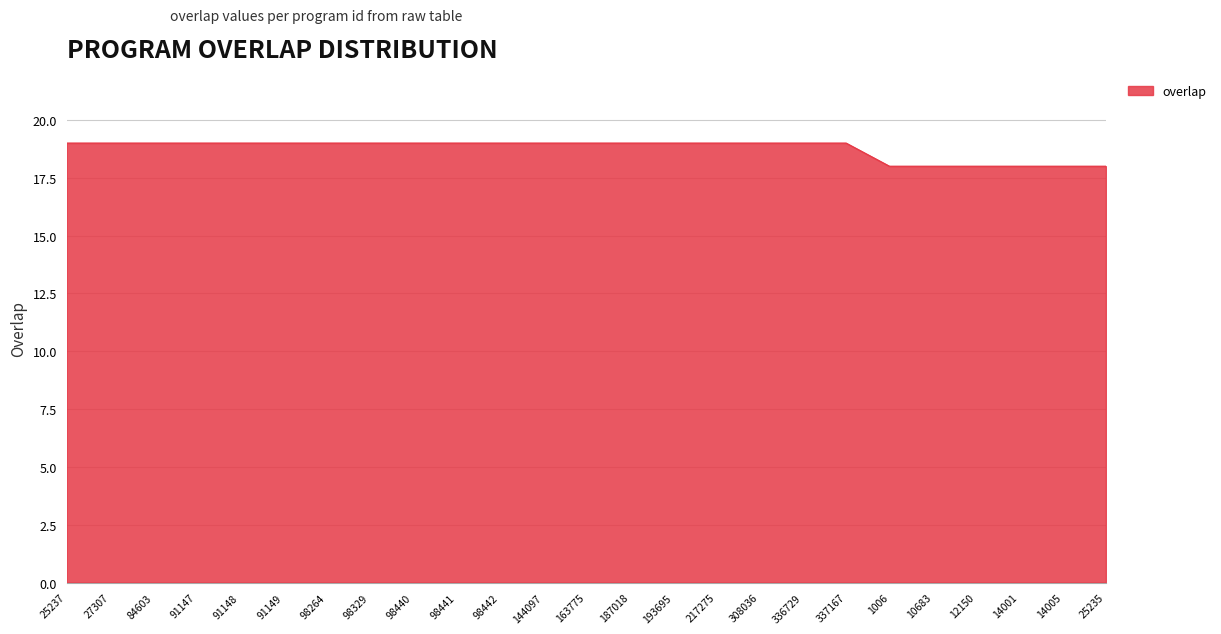

Read the value at 14005.

18